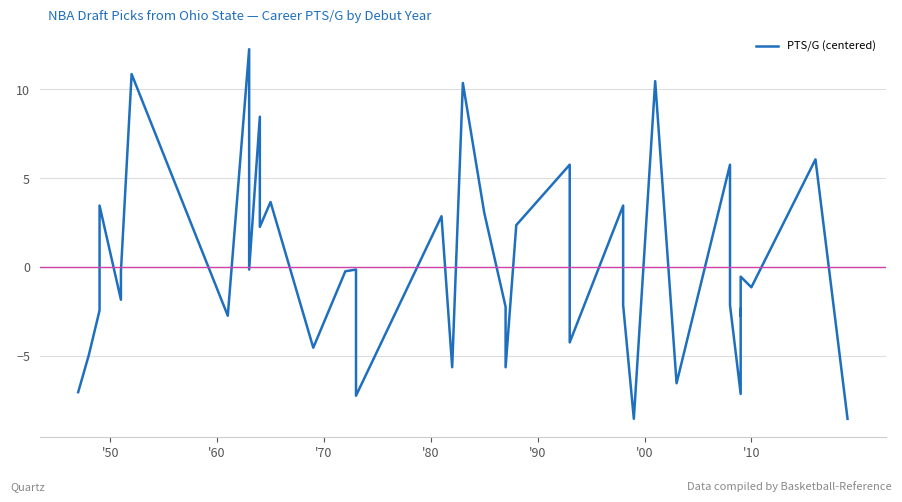

What is the smallest value displayed?

-8.5